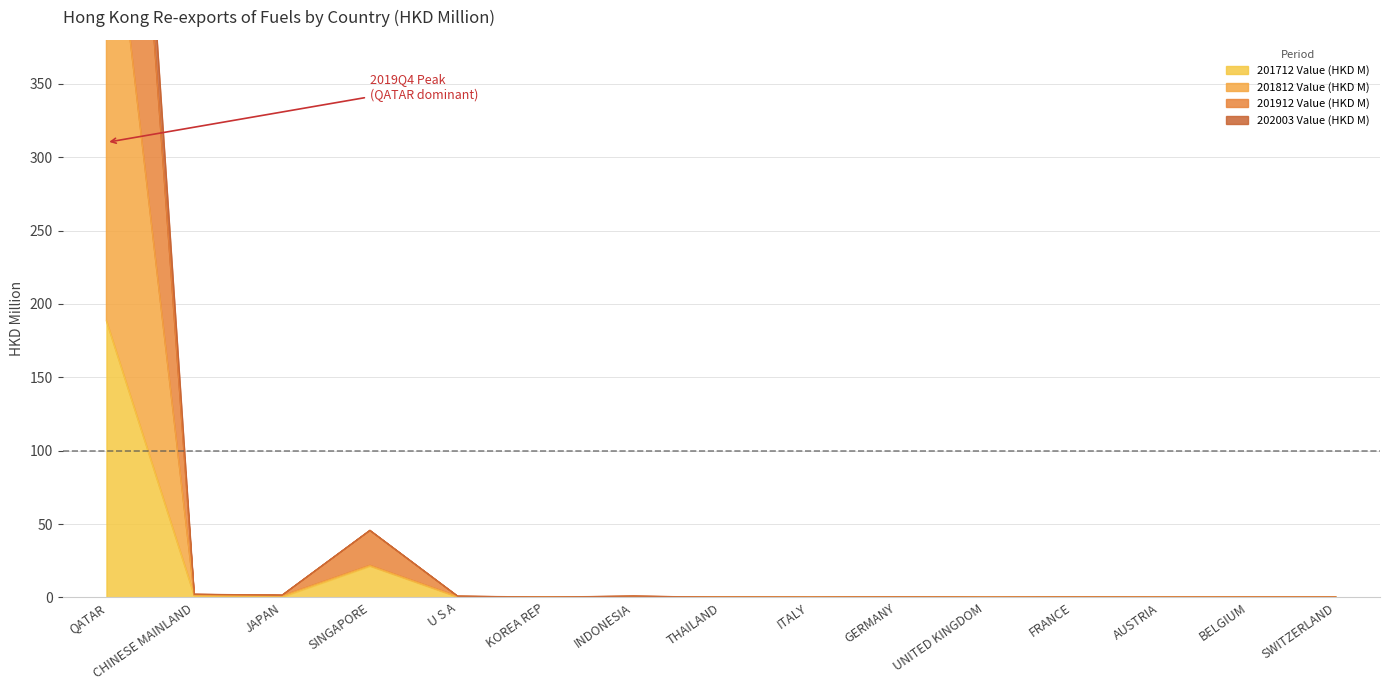

Count the number of categories in the chart.

15